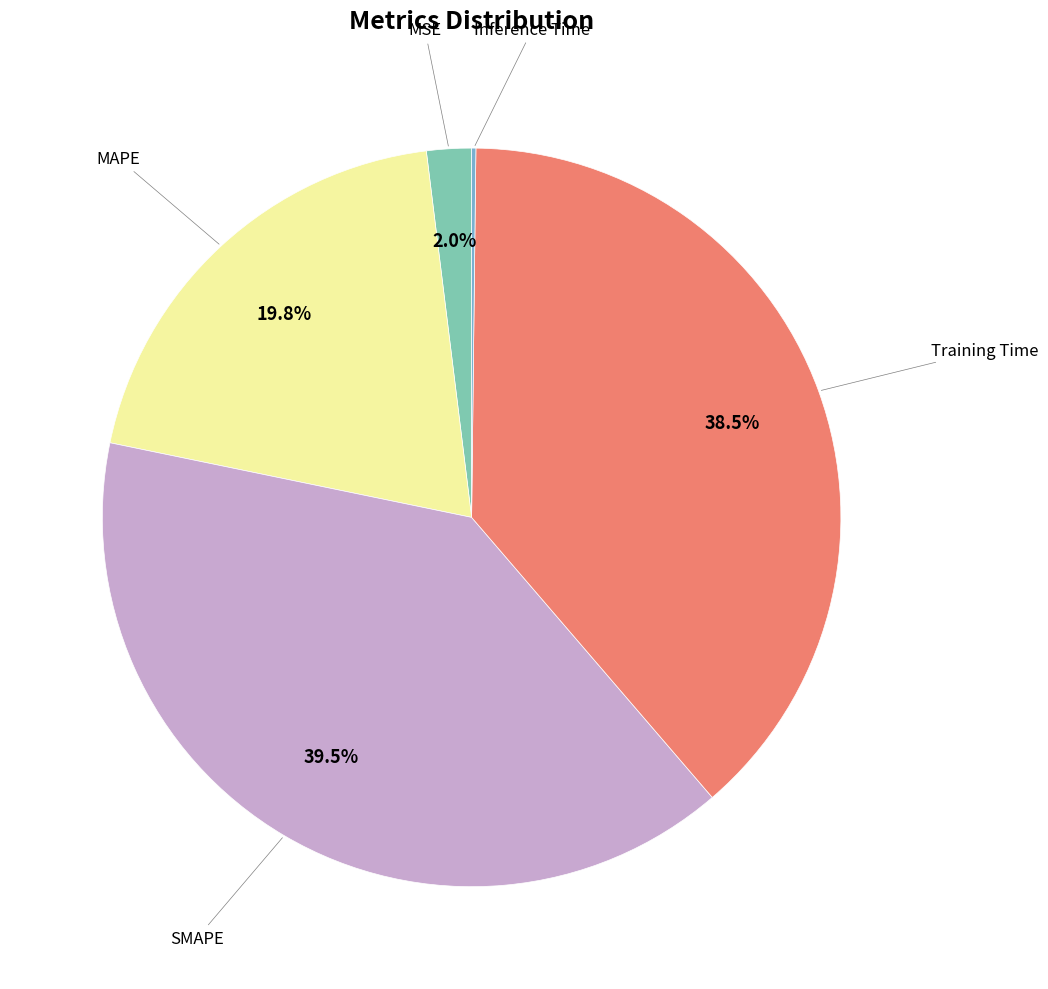

Is there any slice that represents more than half of the pie?

No